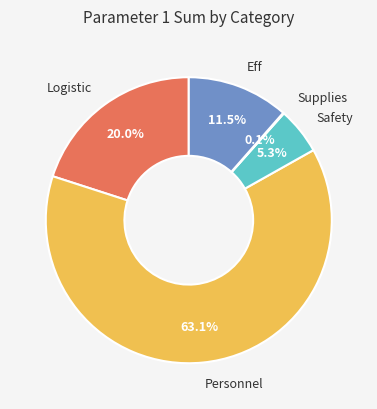

Is there any slice that represents more than half of the pie?

Yes